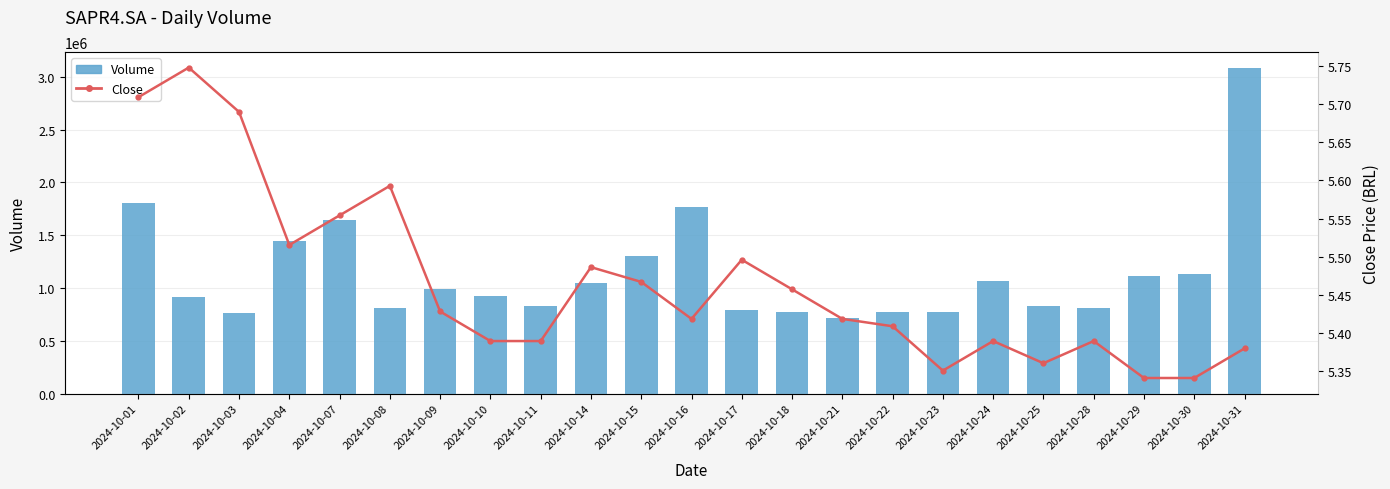

How many groups of bars are there?

23